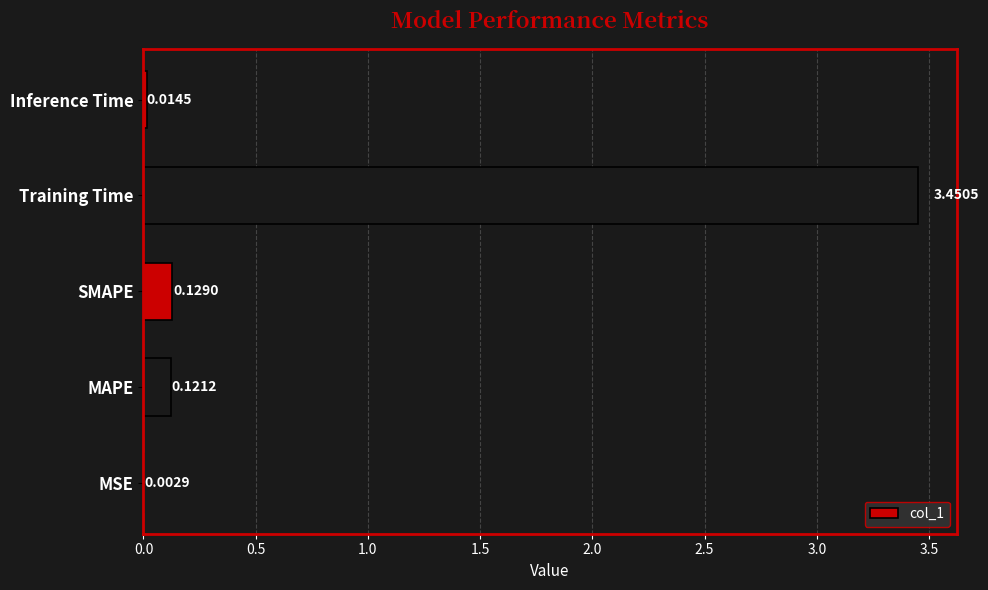

Which label corresponds to the largest value in the chart?

Training Time